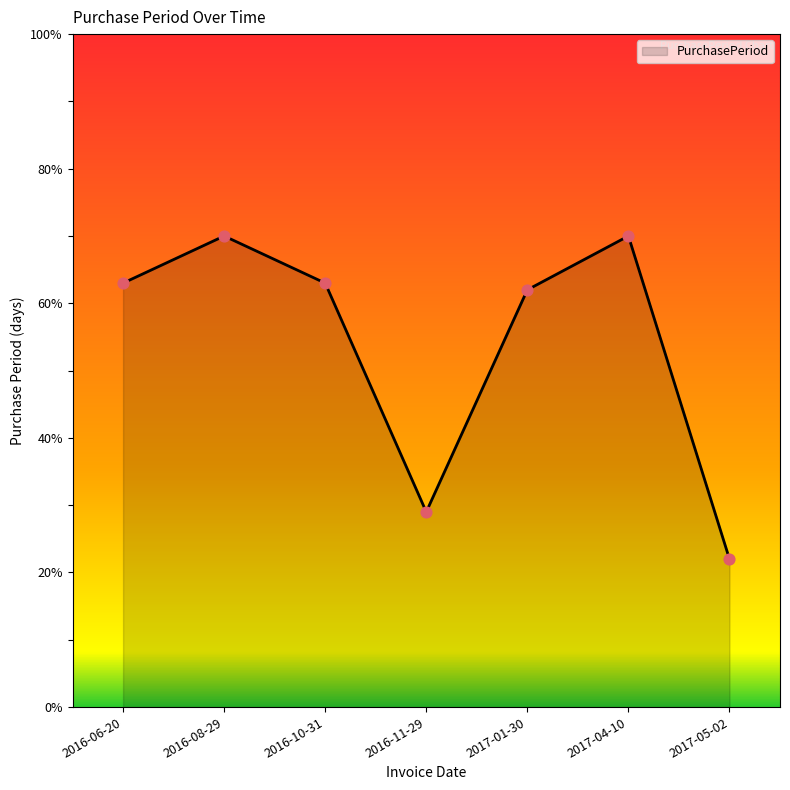

What is the ratio of the value at 2017-04-10 to the value at 2017-01-30?

1.1